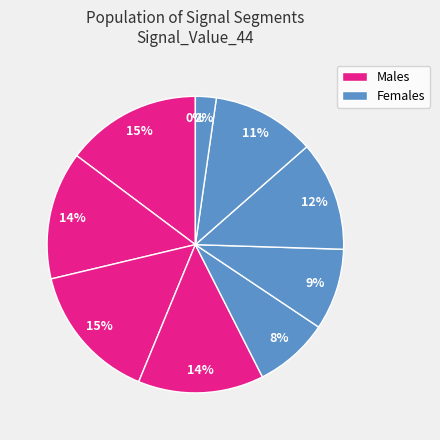

What percentage is the signal segment 3 slice, to the nearest percent?

14%